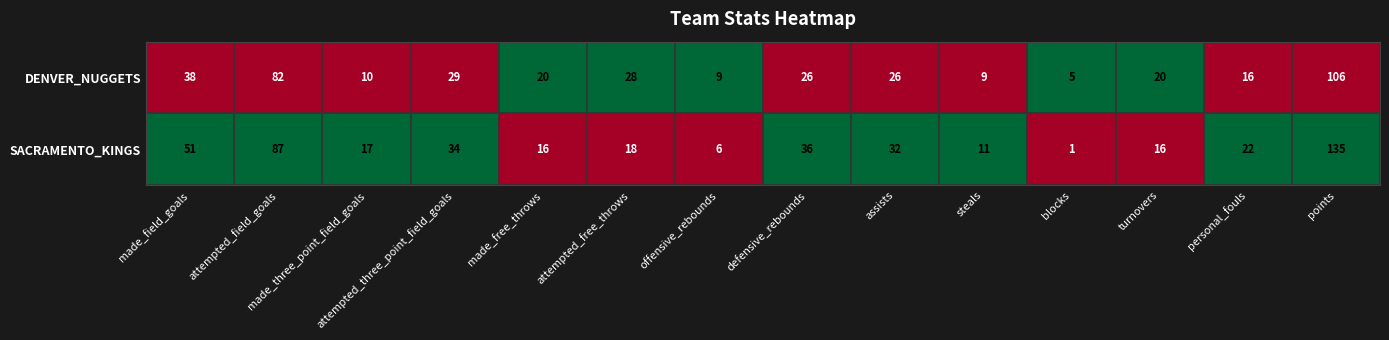

What is the maximum value shown in the chart?

135